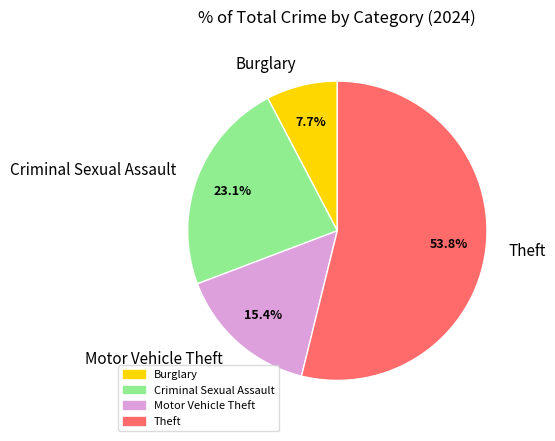

Count the number of slices in the pie.

4